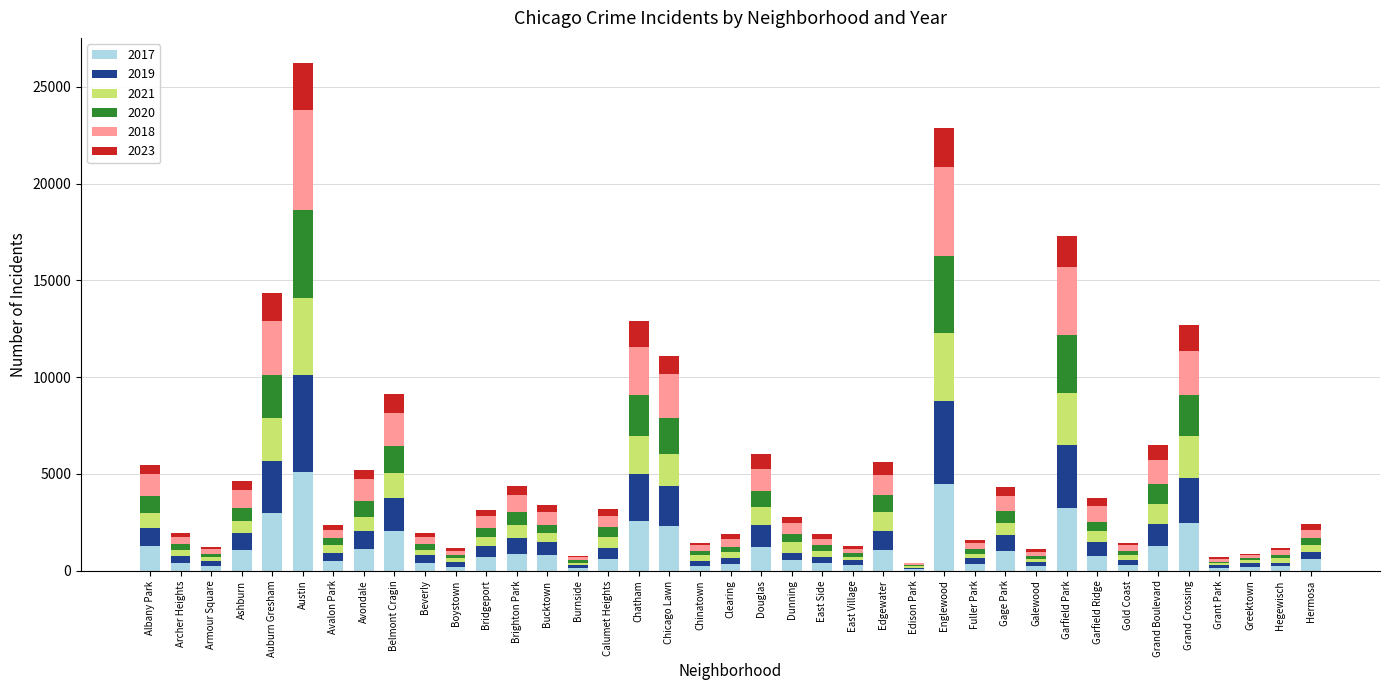

At which label does 2017 reach its peak?

Austin